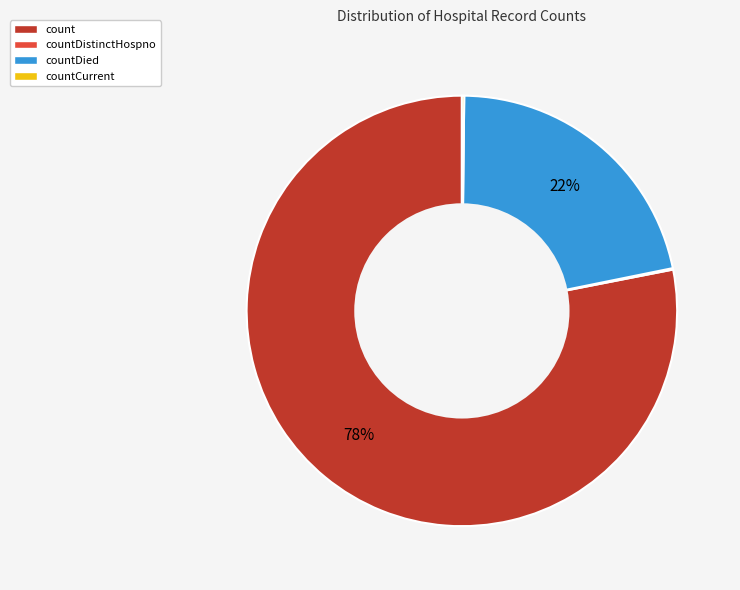

Does count represent more than half of the total?

Yes